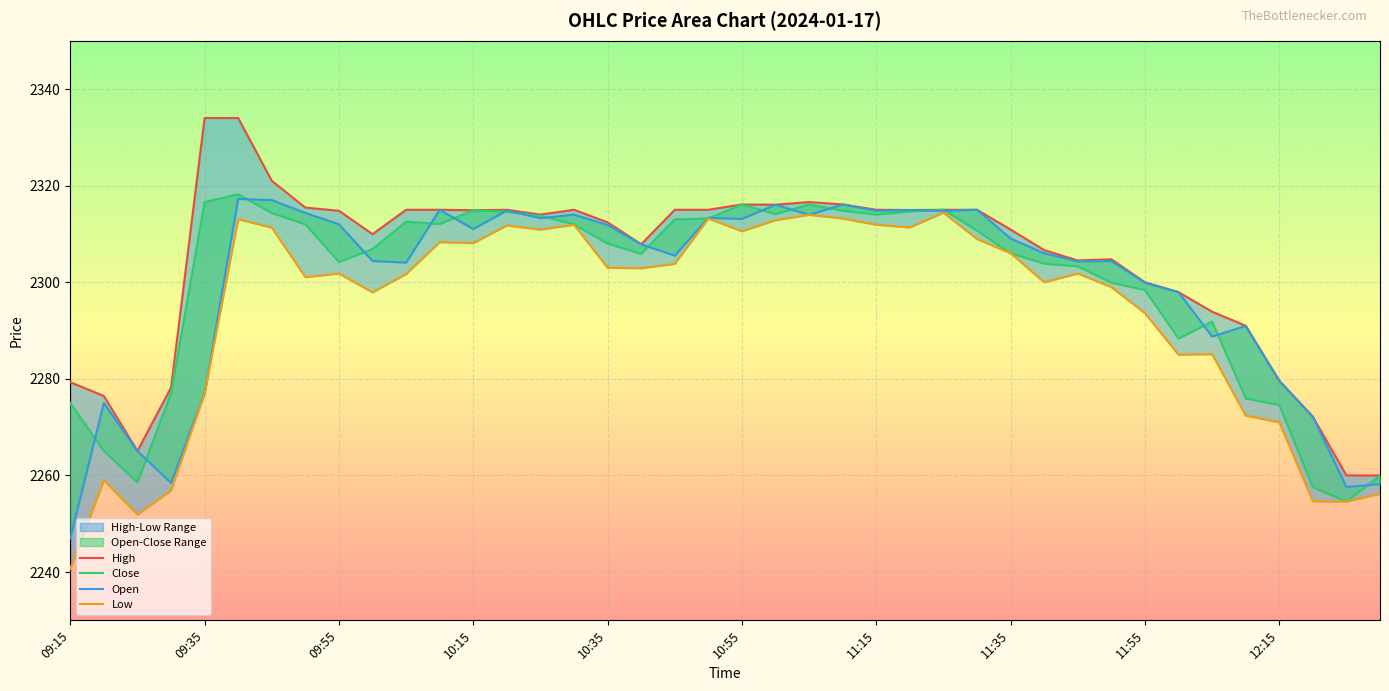

What is the minimum value shown in the chart?

2240.7